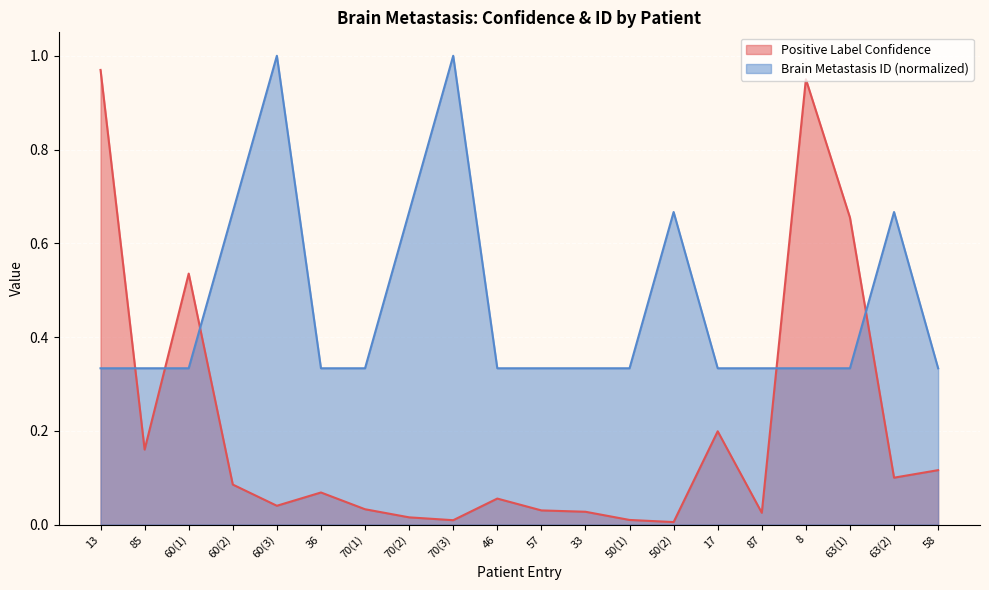

Reading right to left, extract all data points from this chart.

Positive Label Confidence: 58=0.1	63(2)=0.1	63(1)=0.7	8=0.9	87=0.0	17=0.2	50(2)=0.0	50(1)=0.0	33=0.0	57=0.0	46=0.1	70(3)=0.0	70(2)=0.0	70(1)=0.0	36=0.1	60(3)=0.0	60(2)=0.1	60(1)=0.5	85=0.2	13=1.0
Brain Metastasis ID: 58=0.3	63(2)=0.7	63(1)=0.3	8=0.3	87=0.3	17=0.3	50(2)=0.7	50(1)=0.3	33=0.3	57=0.3	46=0.3	70(3)=1.0	70(2)=0.7	70(1)=0.3	36=0.3	60(3)=1.0	60(2)=0.7	60(1)=0.3	85=0.3	13=0.3